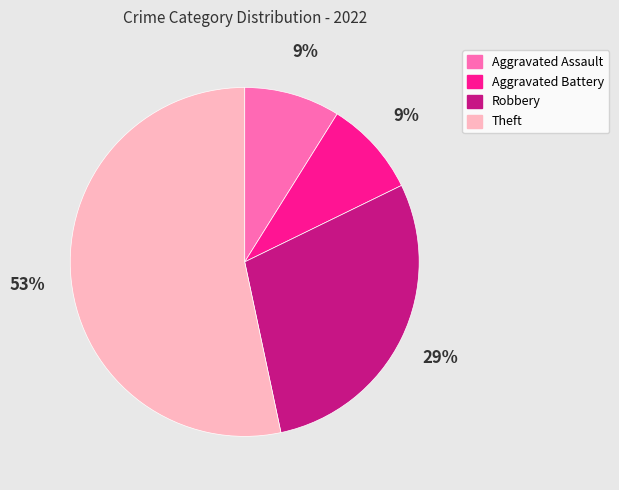

What percentage is the Robbery slice, to the nearest percent?

29%